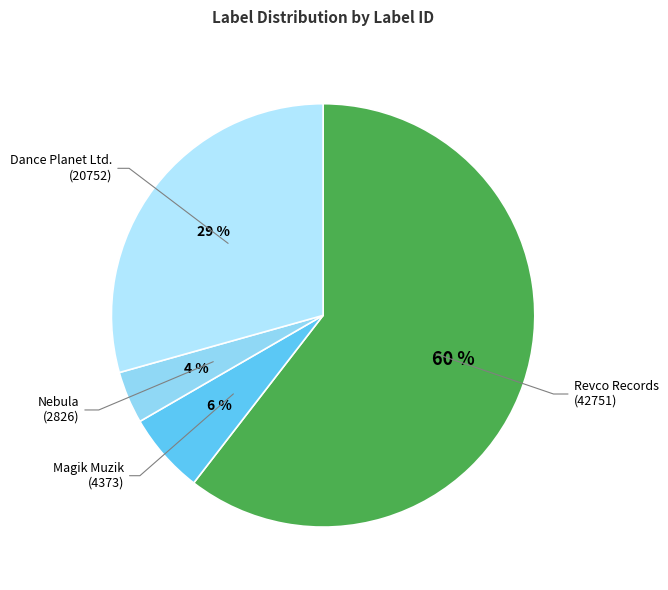

Which category has the biggest portion of the pie?

Revco Records
(42751)